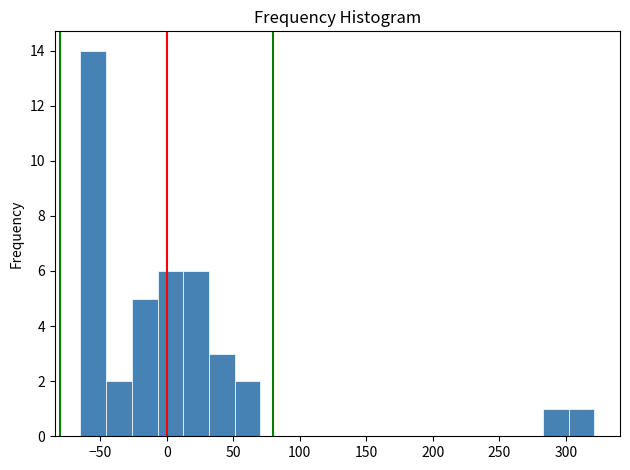

Around what value on the x-axis is the tallest bar? Give the approximate position of its centre, as read against the axis.

-55